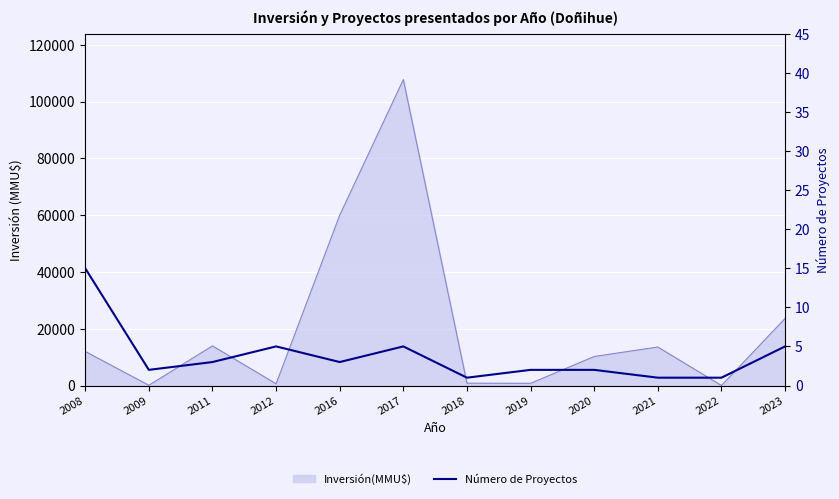

Reading left to right, list all the values displayed in this chart.

2008=15	2009=2	2011=3	2012=5	2016=3	2017=5	2018=1	2019=2	2020=2	2021=1	2022=1	2023=5